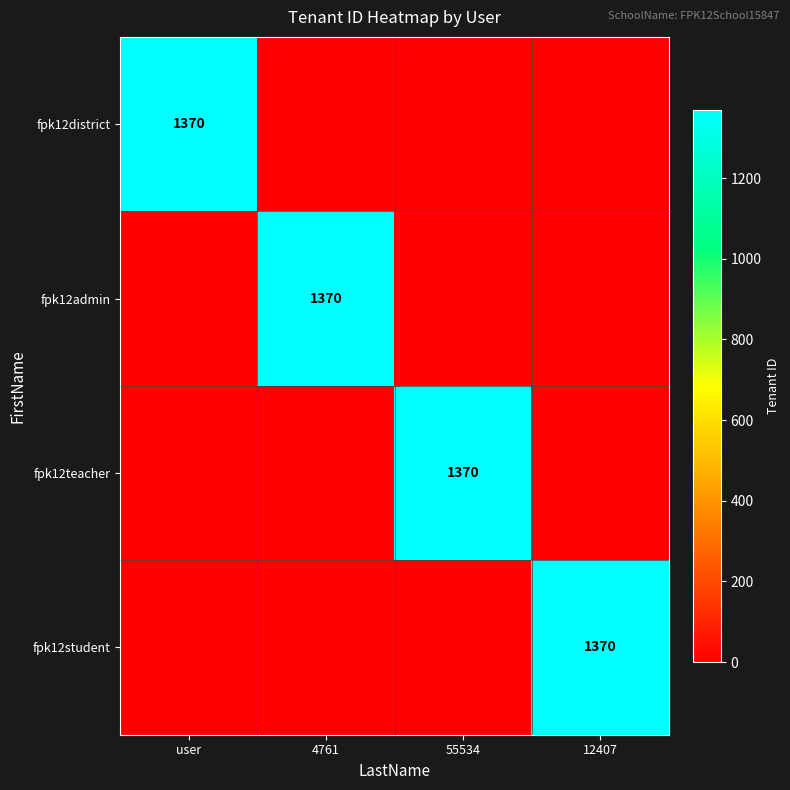

Is it true that fpk12admin equals 2354 at 4761?

False